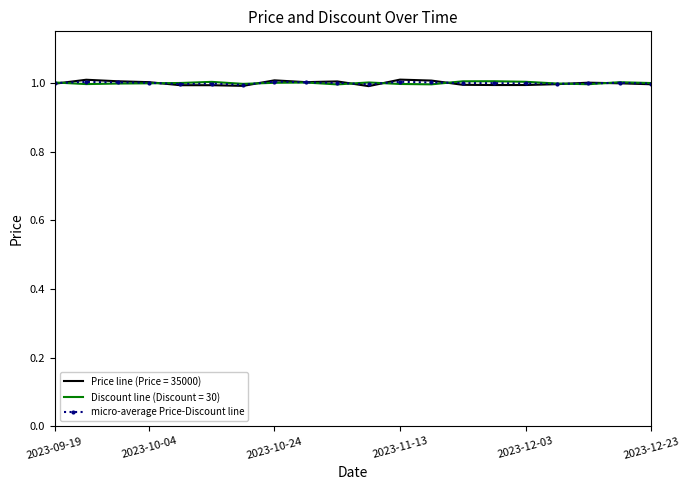

What is the minimum value for micro-average Price-Discount line?

1.0